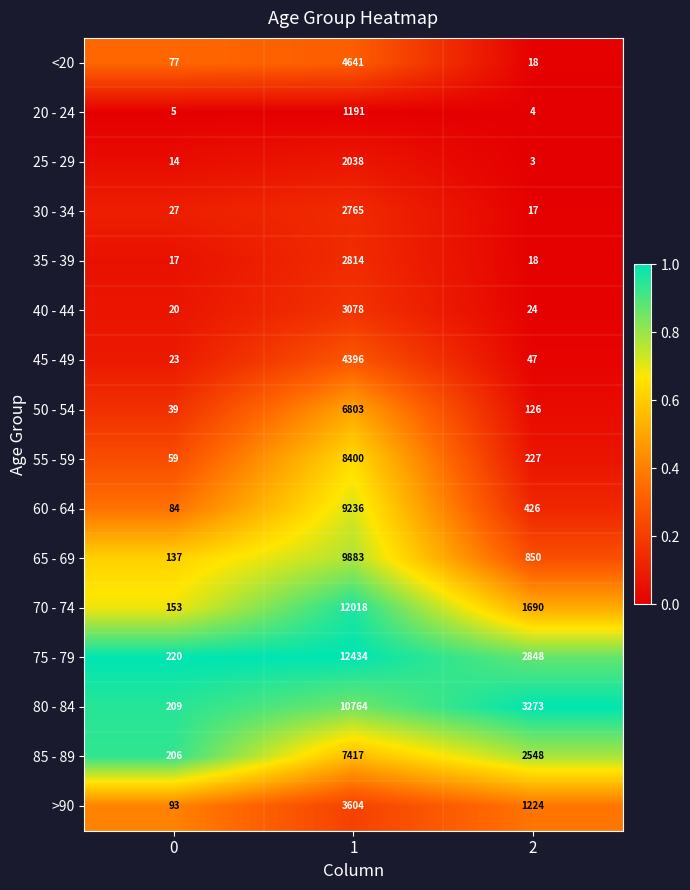

What is the average value of the 20 - 24 series?

400